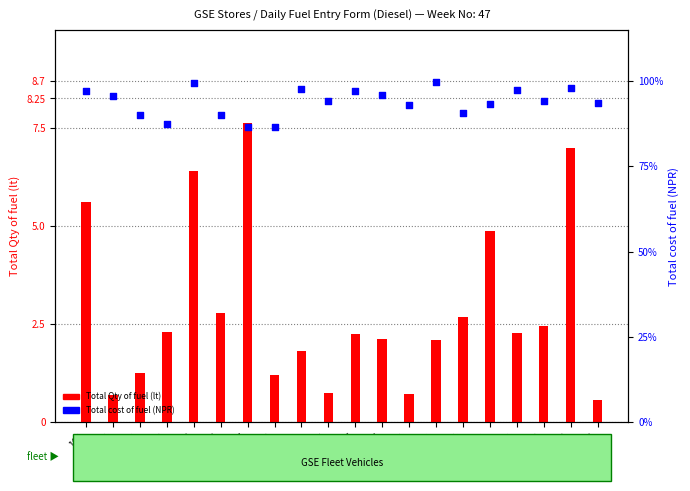

Which series has the widest spread of Y values?

Total Qty of fuel (lt)